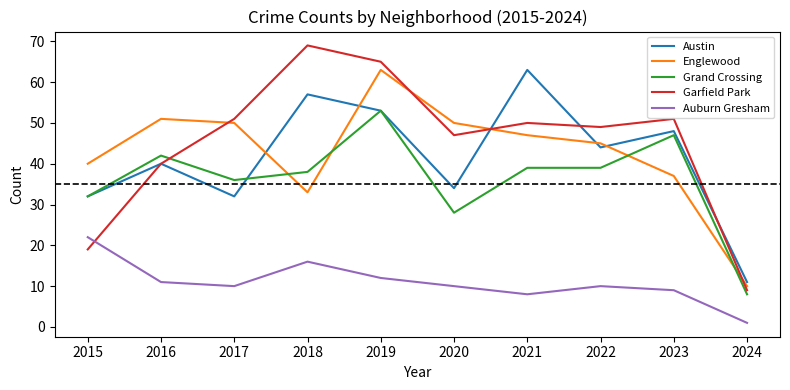

How many interior local valleys does the Garfield Park series have?

2